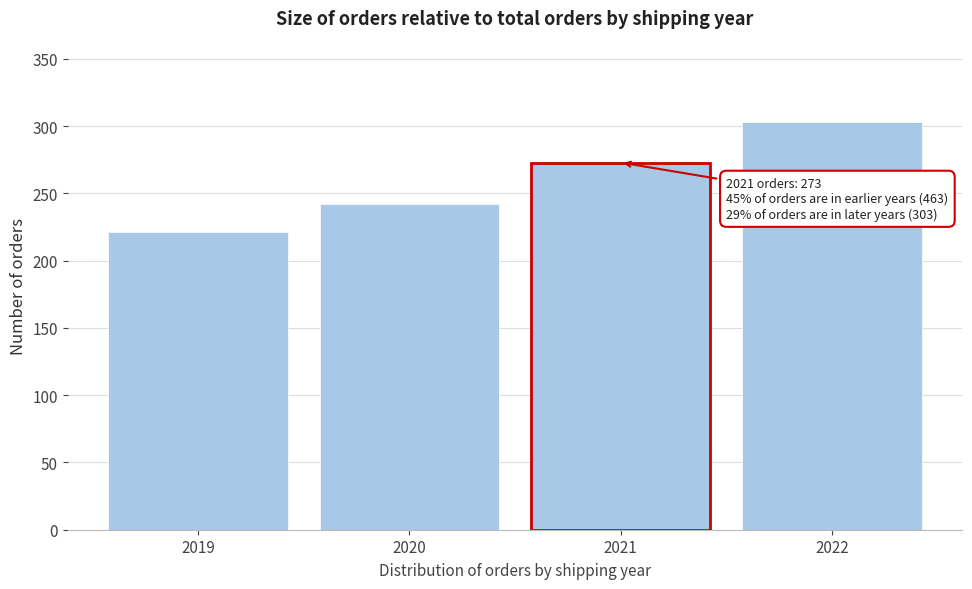

Reading left to right, transcribe all the data shown in this chart.

2019=221	2020=242	2021=273	2022=303